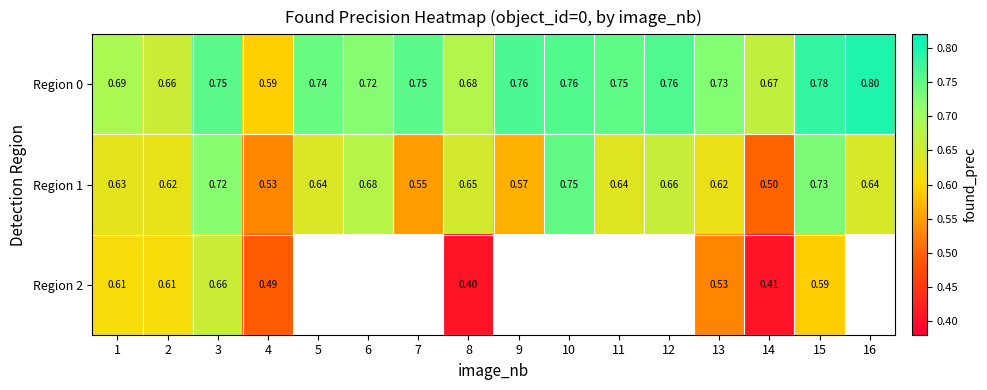

At how many categories does at least one series exceed 0?

16